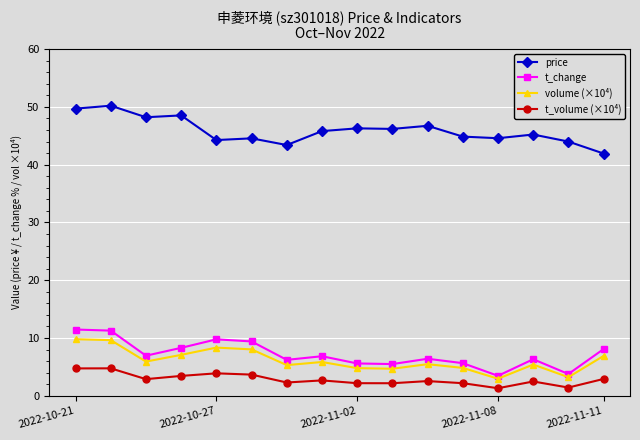

True or false: price and t_volume (×10⁴) cross at least once.

False